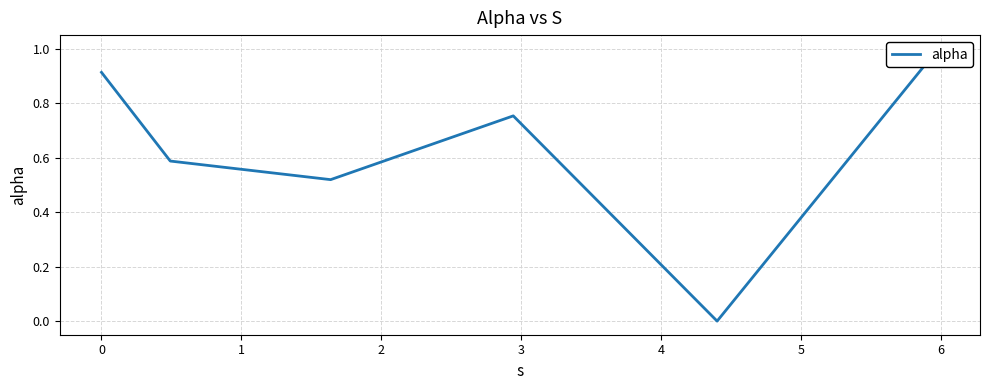

What is the difference between the second highest and second lowest values?

0.4